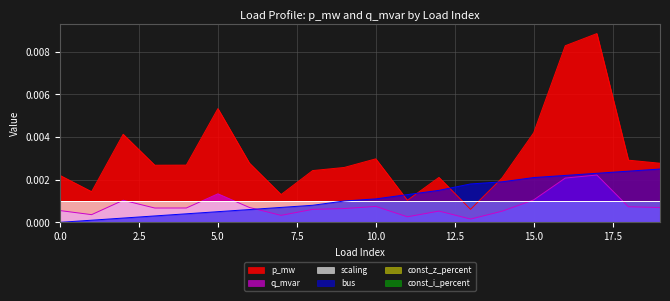

Is it true that bus equals 0.0 at 6?

True